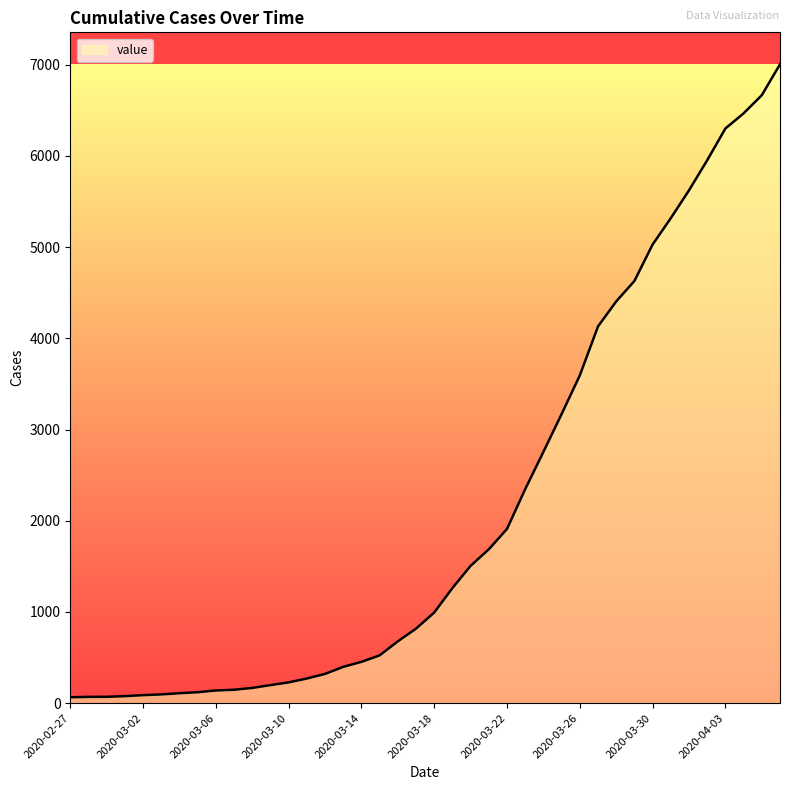

What is the greatest value displayed?

7005